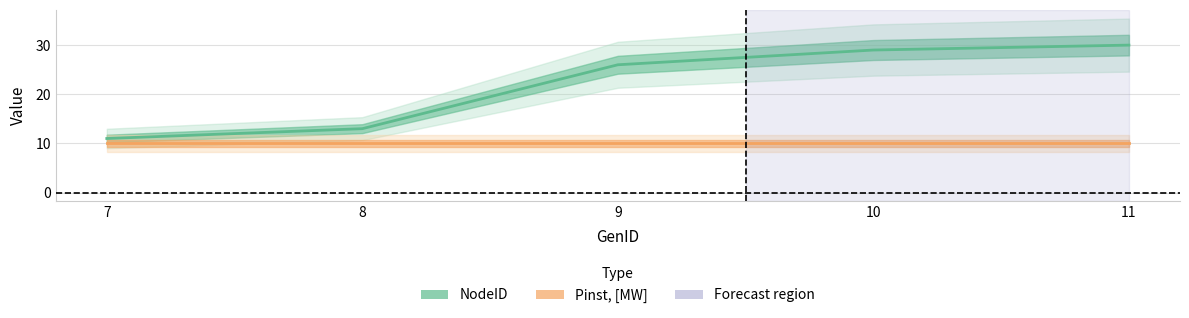

Reading right to left, list all the values displayed in this chart.

NodeID: 11=30	10=29	9=26	8=13	7=11
Pinst, [MW]: 11=10	10=10	9=10	8=10	7=10